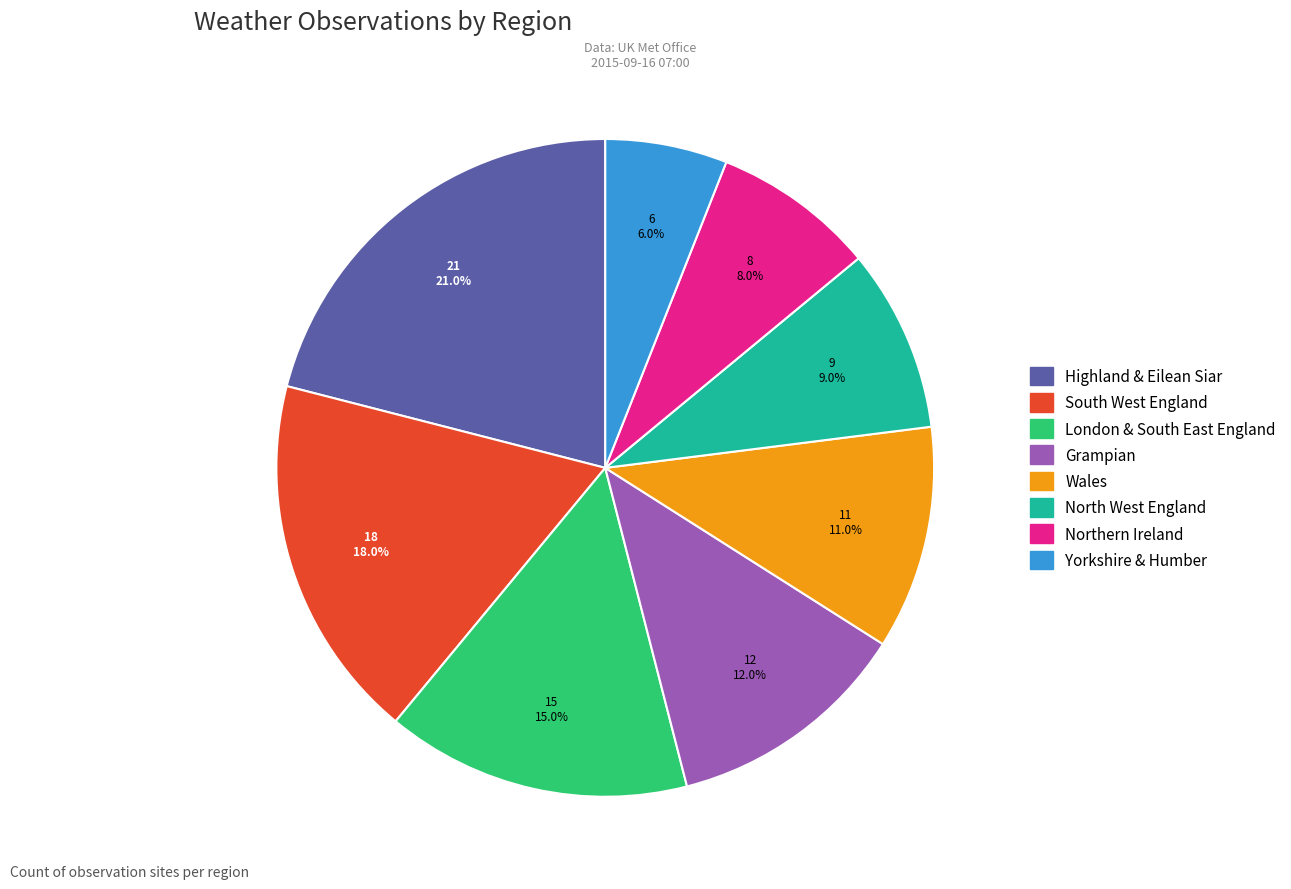

Combined, what portion of the pie is Northern Ireland and London & South East England?

23.0%